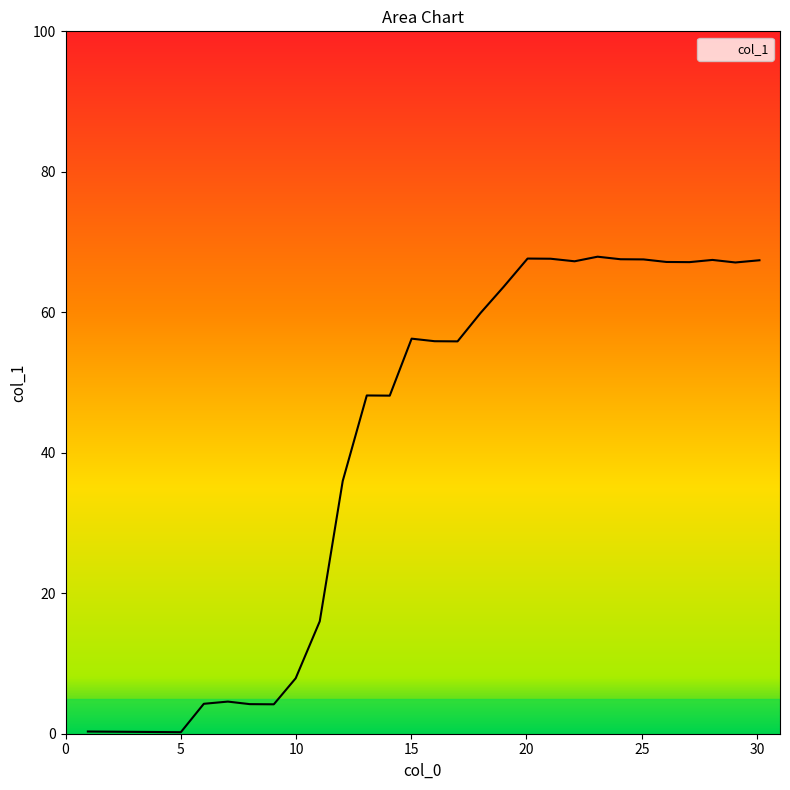

How many lines are shown in the chart?

1